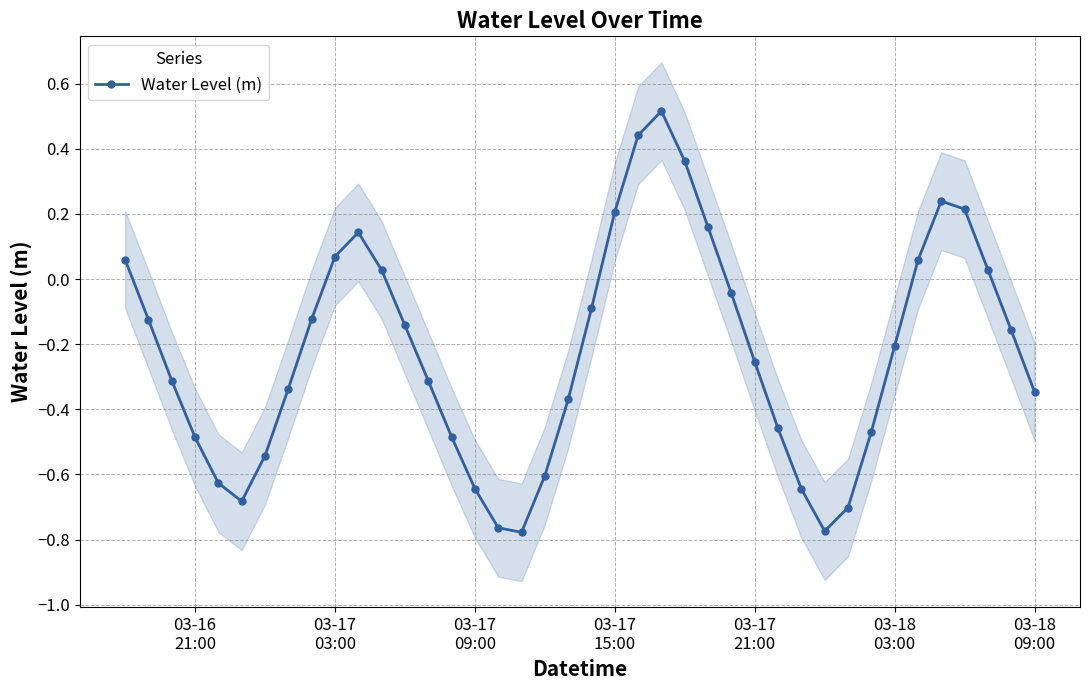

How many interior local valleys does the Water Level (m) series have?

3